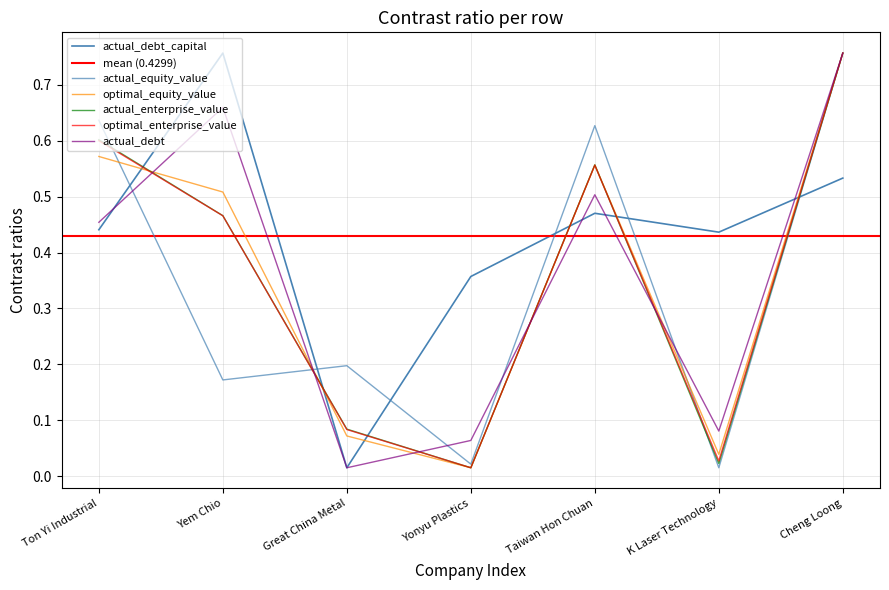

How many lines are shown in the chart?

6